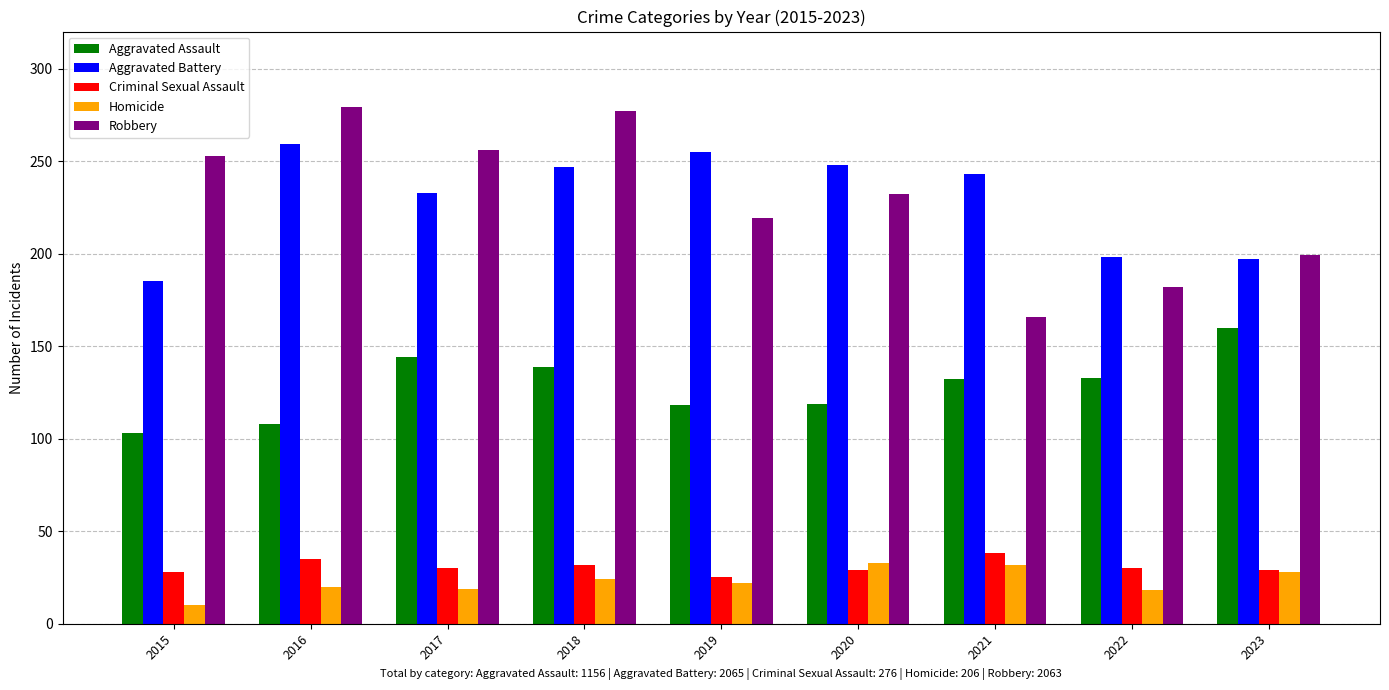

What is the total value across all series at 2016?

701